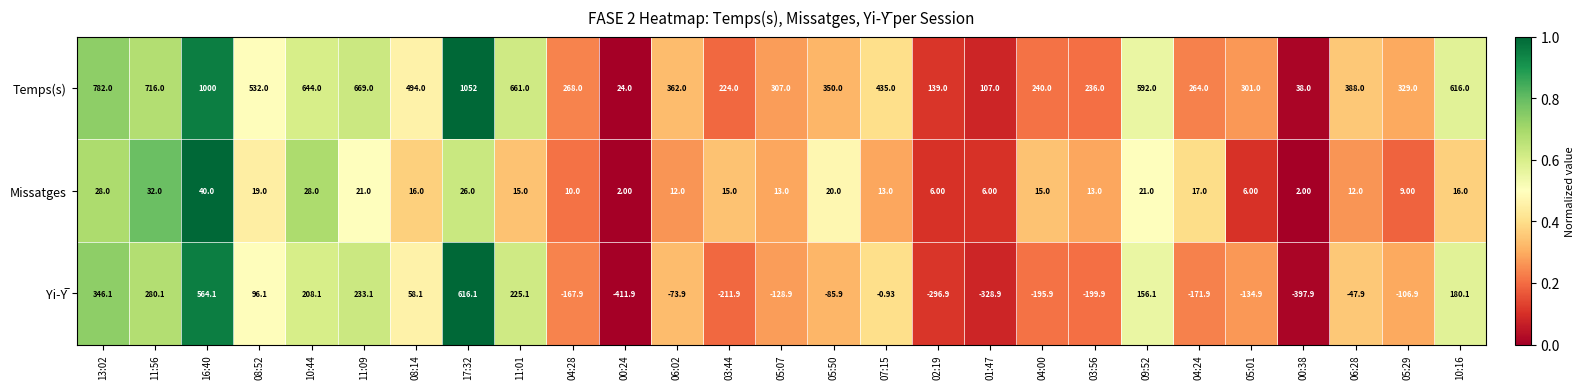

Is the value of Missatges at 04:24 greater than the value of Temps(s) at 10:44?

No